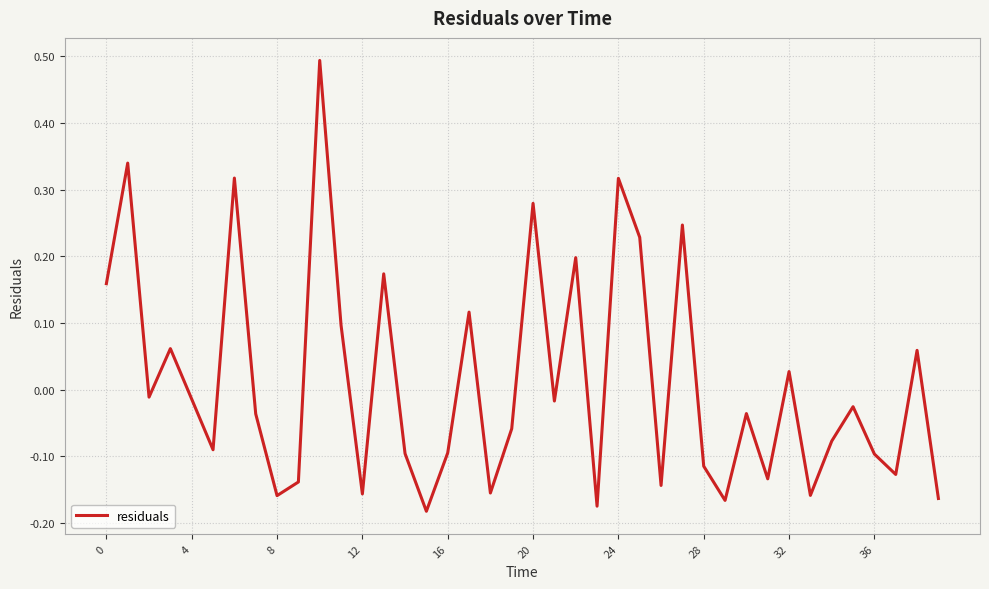

How many positive values are there?

15